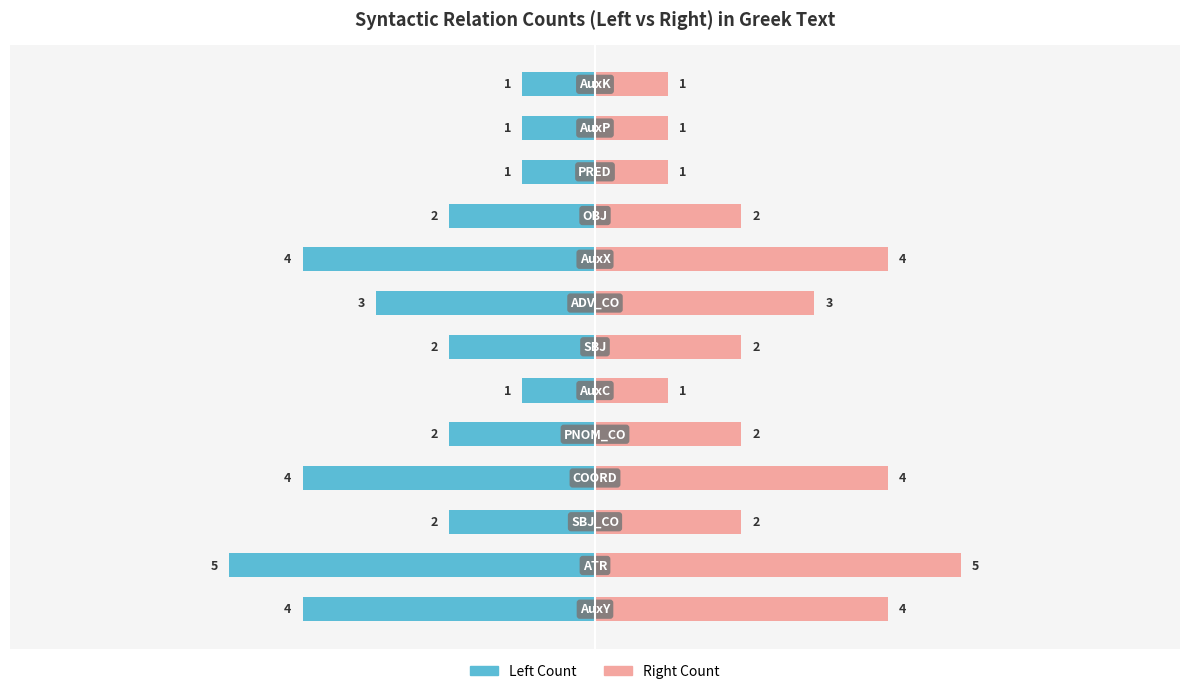

Rank the series at 0 from highest to lowest value.

Right Count, Left Count